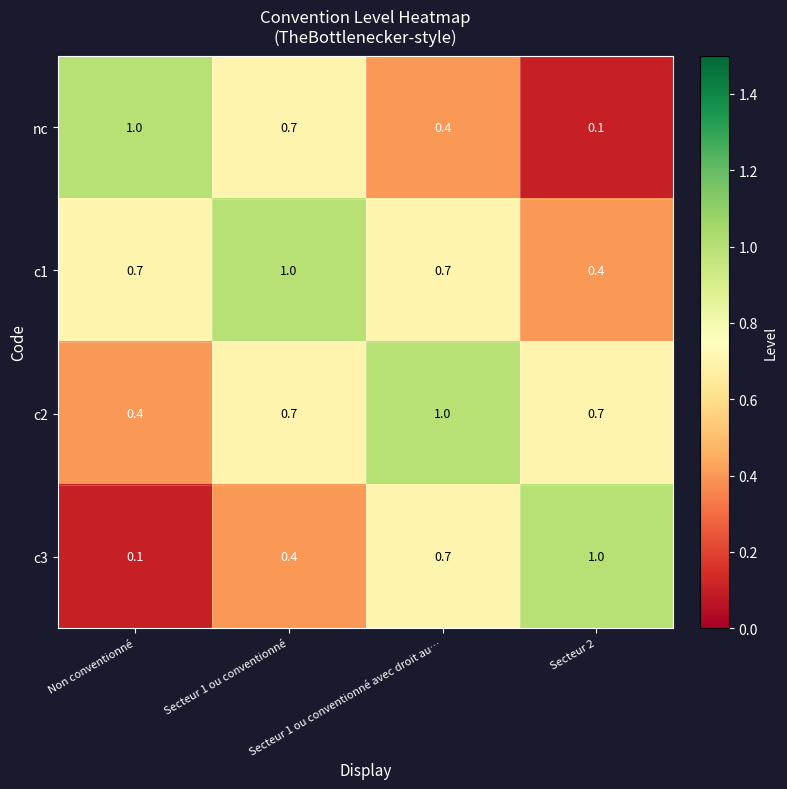

What is the average value of the c2 series?

0.7